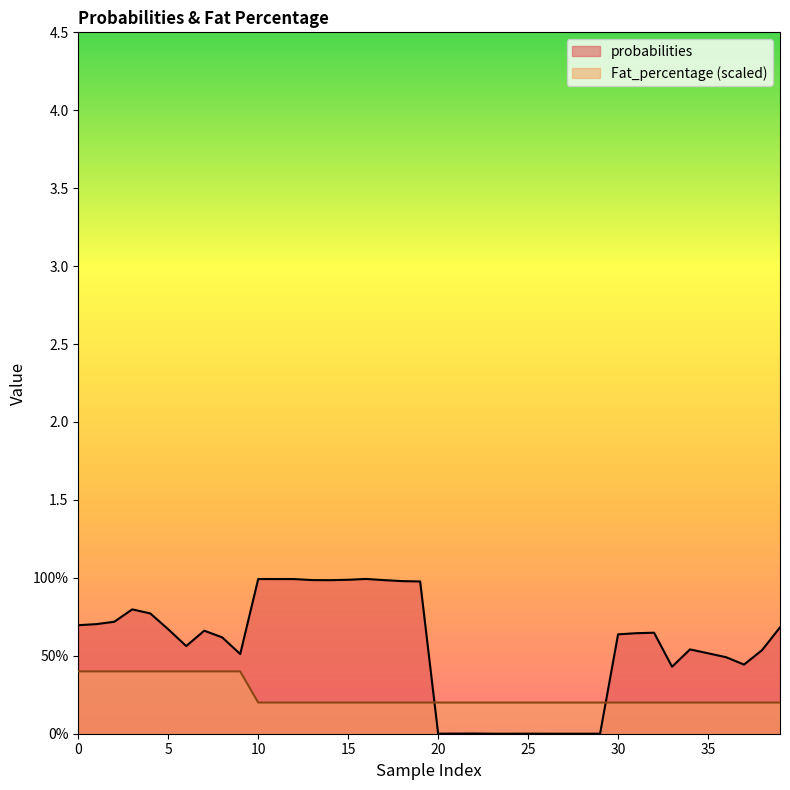

In probabilities, how many points are higher than both neighbors (excluding endpoints)?

9